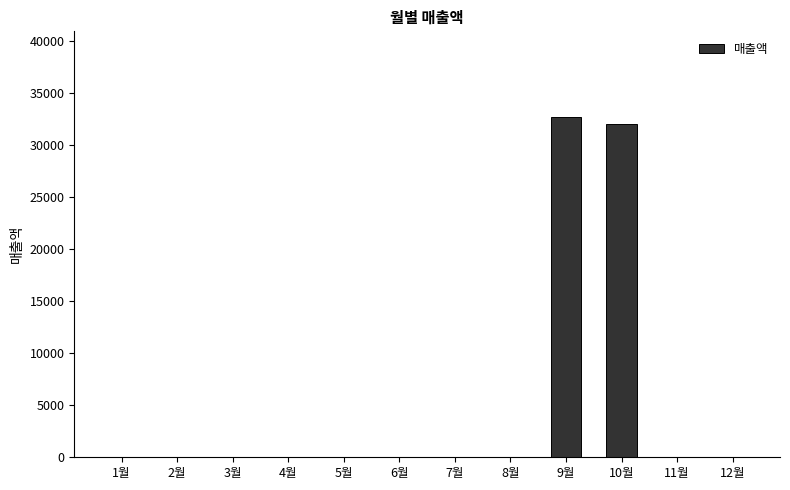

The value at 1월 is 0. True or false?

True